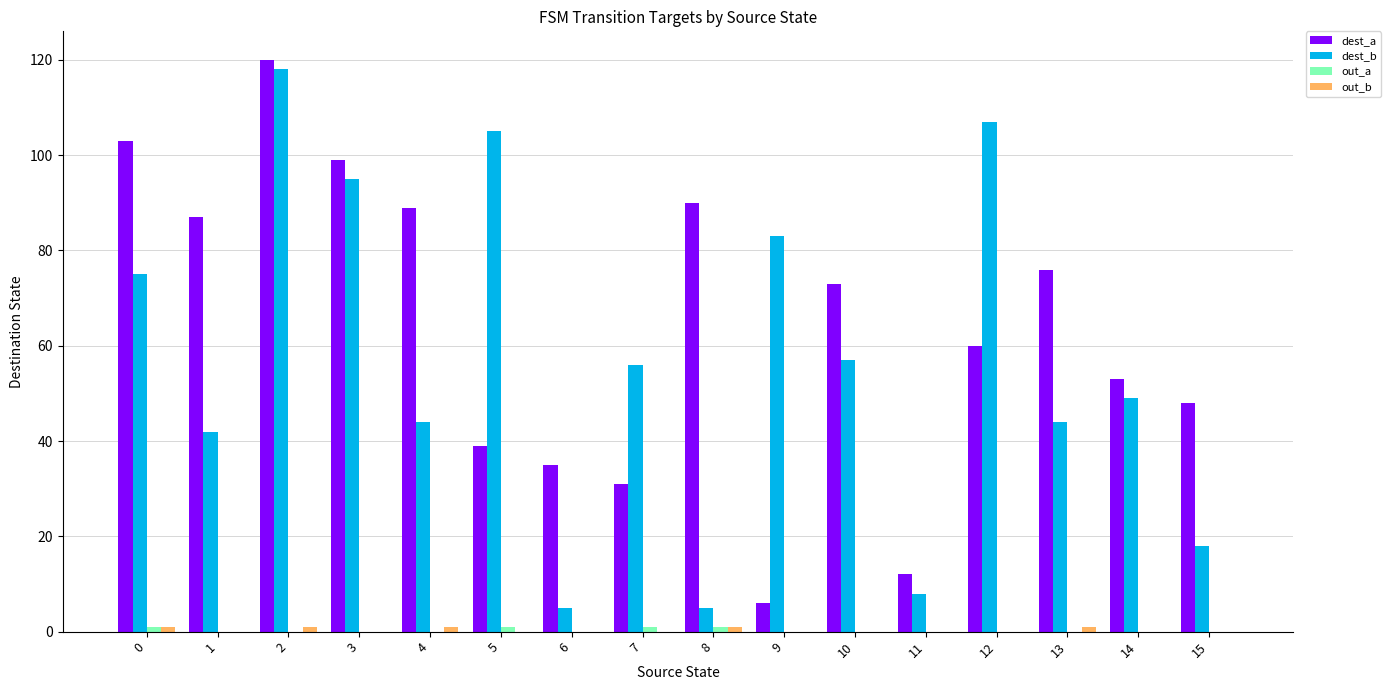

How many categories are shown in the chart?

16